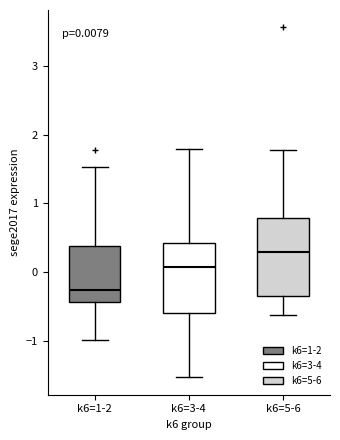

Comparing the boxes themselves (not the whiskers), which one is the tallest?

k6=5-6